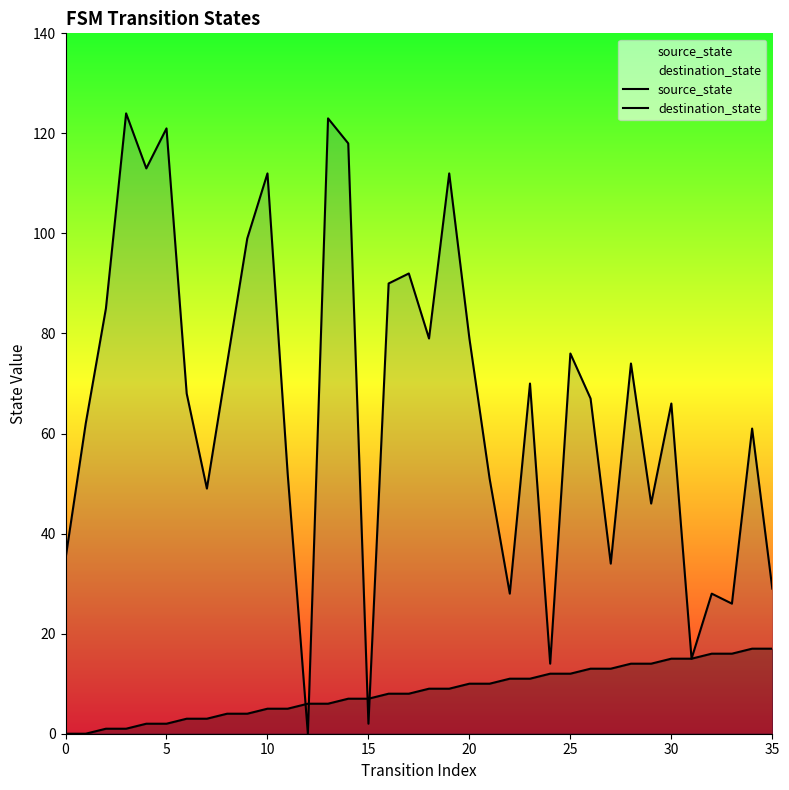

What is the maximum value shown in the chart?

124